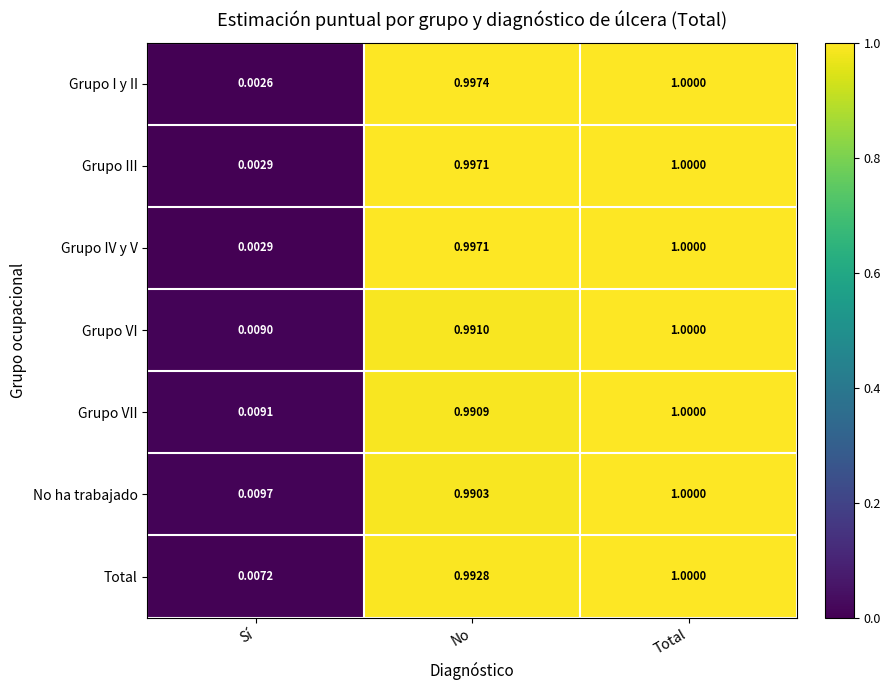

At which label is Grupo VII closest to 0?

Sí